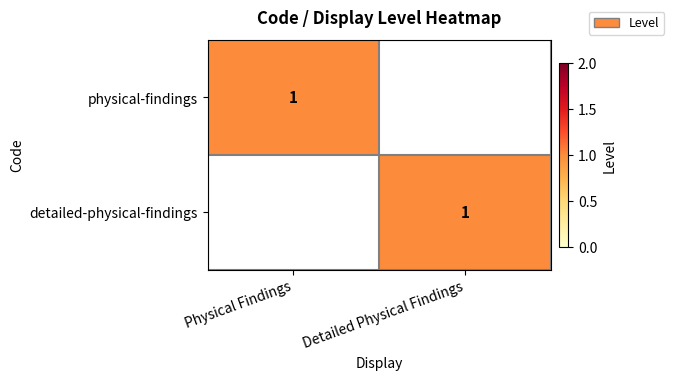

What is the total value across all series at Detailed Physical Findings?

1